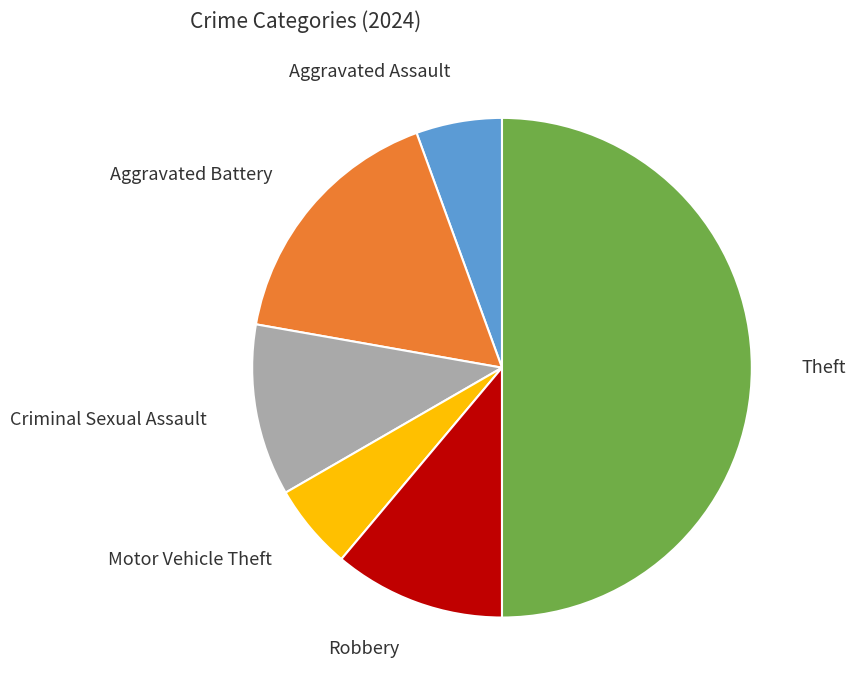

Count the number of slices in the pie.

6